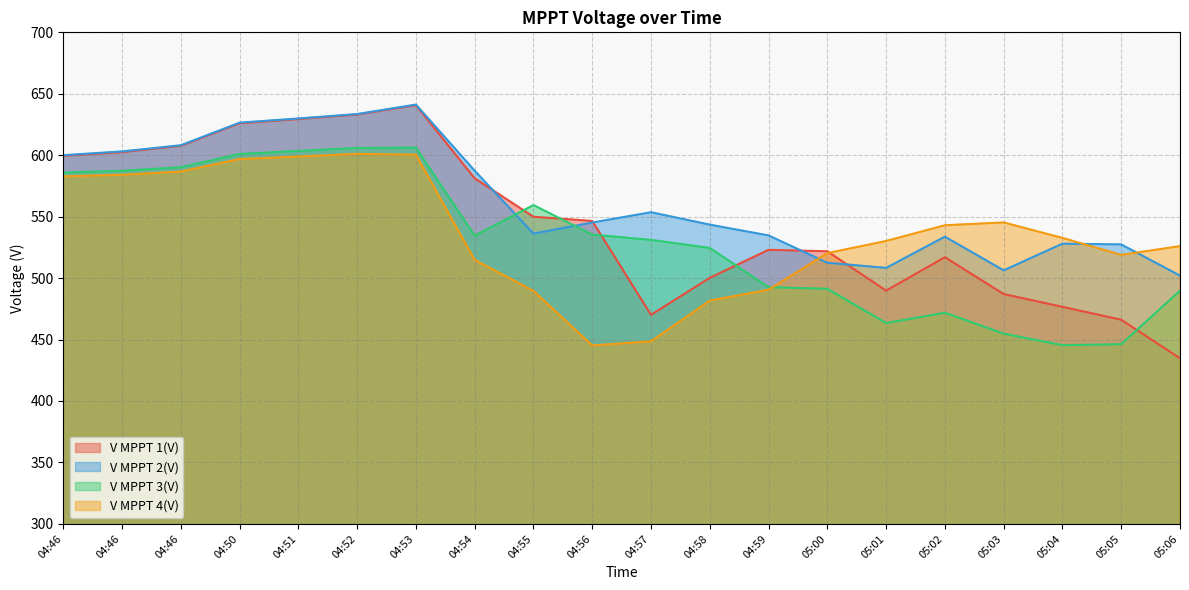

Reading left to right, extract all data points from this chart.

V MPPT 1(V): 04:46=599.5	04:46=602.5	04:46=607.6	04:50=625.9	04:51=629.4	04:52=633.1	04:53=640.7	04:54=581.2	04:55=549.9	04:56=546.5	04:57=470.1	04:58=500.2	04:59=523.0	05:00=521.8	05:01=489.8	05:02=517.0	05:03=487.0	05:04=476.6	05:05=466.1	05:06=434.7
V MPPT 2(V): 04:46=600.0	04:46=603.1	04:46=608.1	04:50=626.5	04:51=629.9	04:52=633.5	04:53=641.2	04:54=587.4	04:55=536.2	04:56=545.2	04:57=553.6	04:58=543.5	04:59=534.7	05:00=512.5	05:01=508.3	05:02=533.7	05:03=506.3	05:04=528.0	05:05=527.4	05:06=502.0
V MPPT 3(V): 04:46=585.9	04:46=587.3	04:46=590.2	04:50=601.0	04:51=603.5	04:52=605.9	04:53=606.2	04:54=534.5	04:55=559.4	04:56=535.4	04:57=531.1	04:58=524.5	04:59=492.6	05:00=491.3	05:01=463.4	05:02=471.8	05:03=454.8	05:04=445.4	05:05=446.2	05:06=489.7
V MPPT 4(V): 04:46=582.8	04:46=584.1	04:46=586.7	04:50=596.9	04:51=598.9	04:52=601.1	04:53=600.4	04:54=514.8	04:55=489.6	04:56=445.2	04:57=448.5	04:58=481.7	04:59=490.5	05:00=520.3	05:01=530.2	05:02=543.0	05:03=545.3	05:04=532.7	05:05=518.9	05:06=526.0